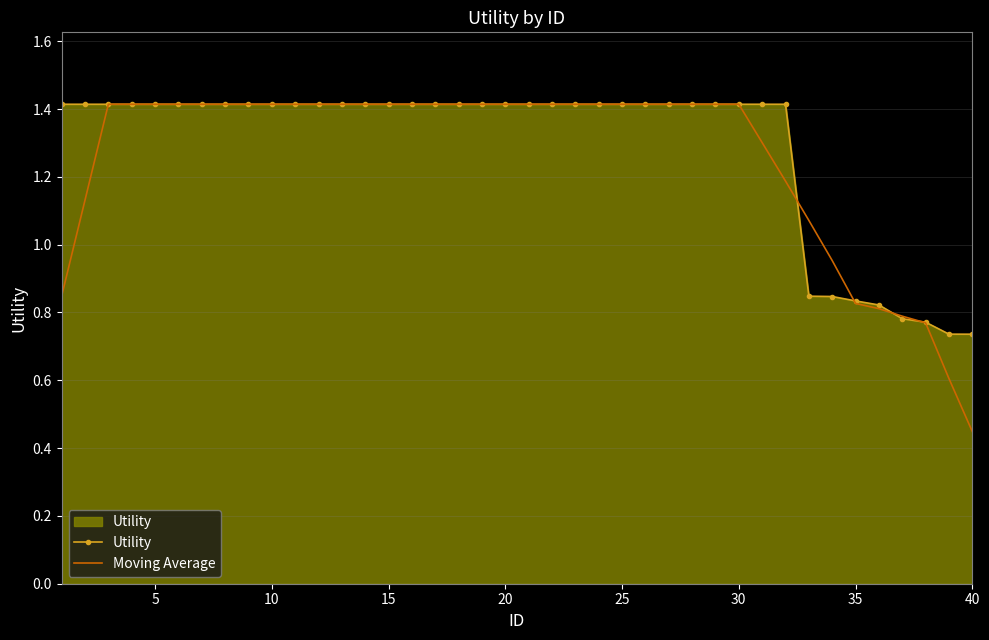

What is the maximum value for Moving Average?

1.4